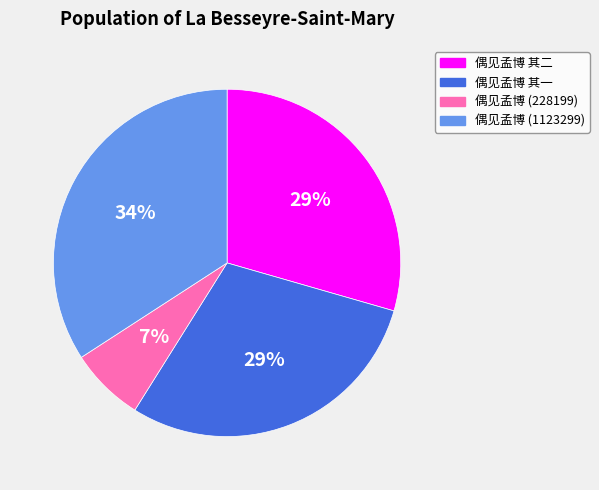

Combined, do 偶见孟博 (228199) and 偶见孟博 (1123299) account for over 50%?

No